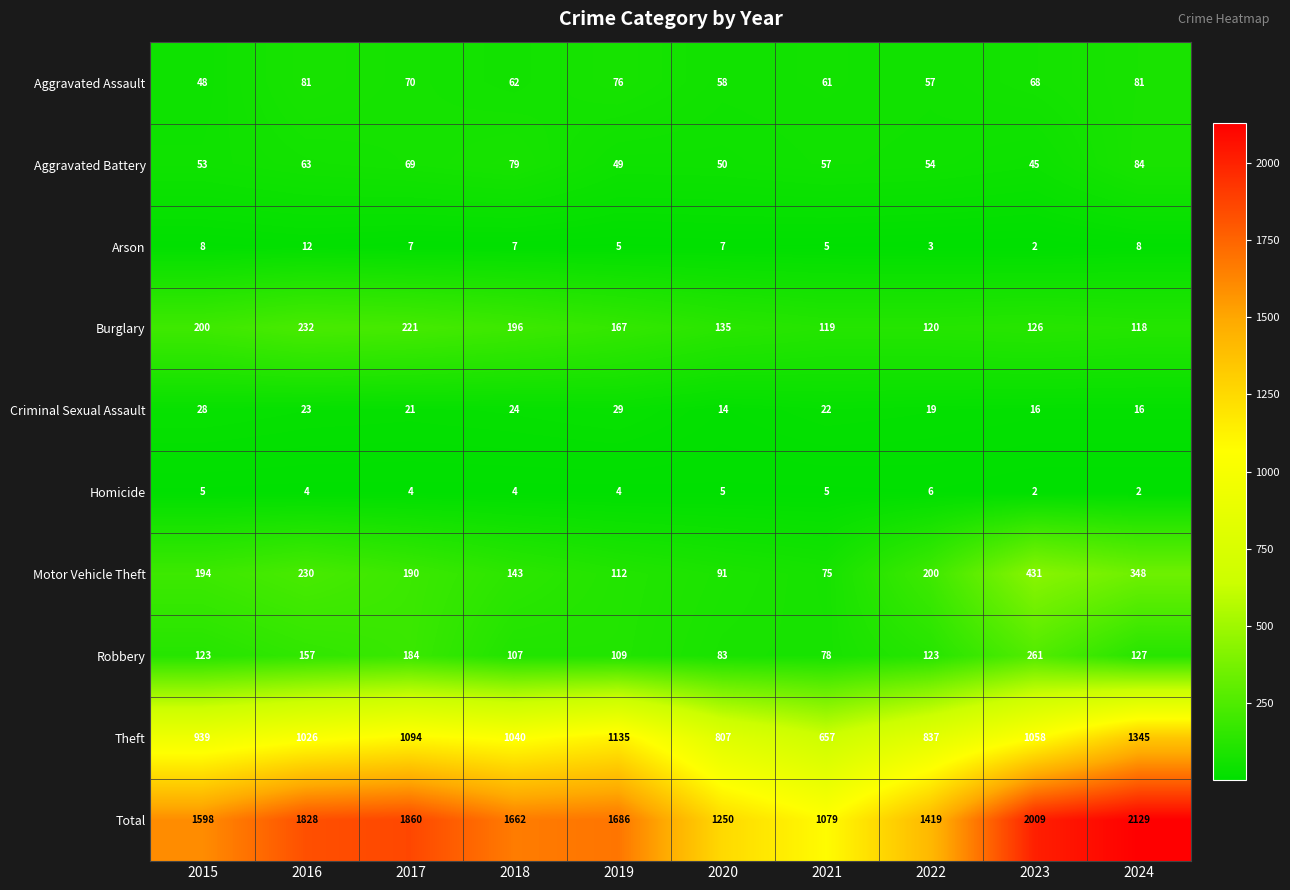

What is the difference between the second highest and minimum values in the Burglary series?

103